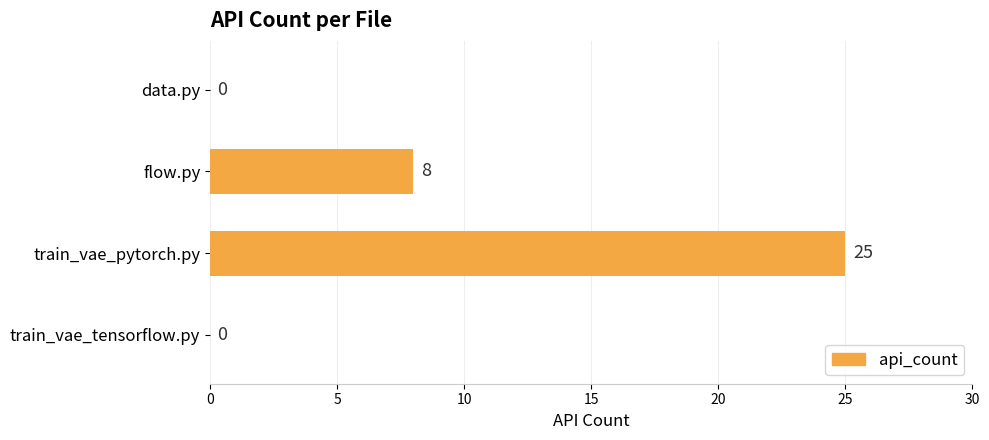

What is the maximum value shown in the chart?

25